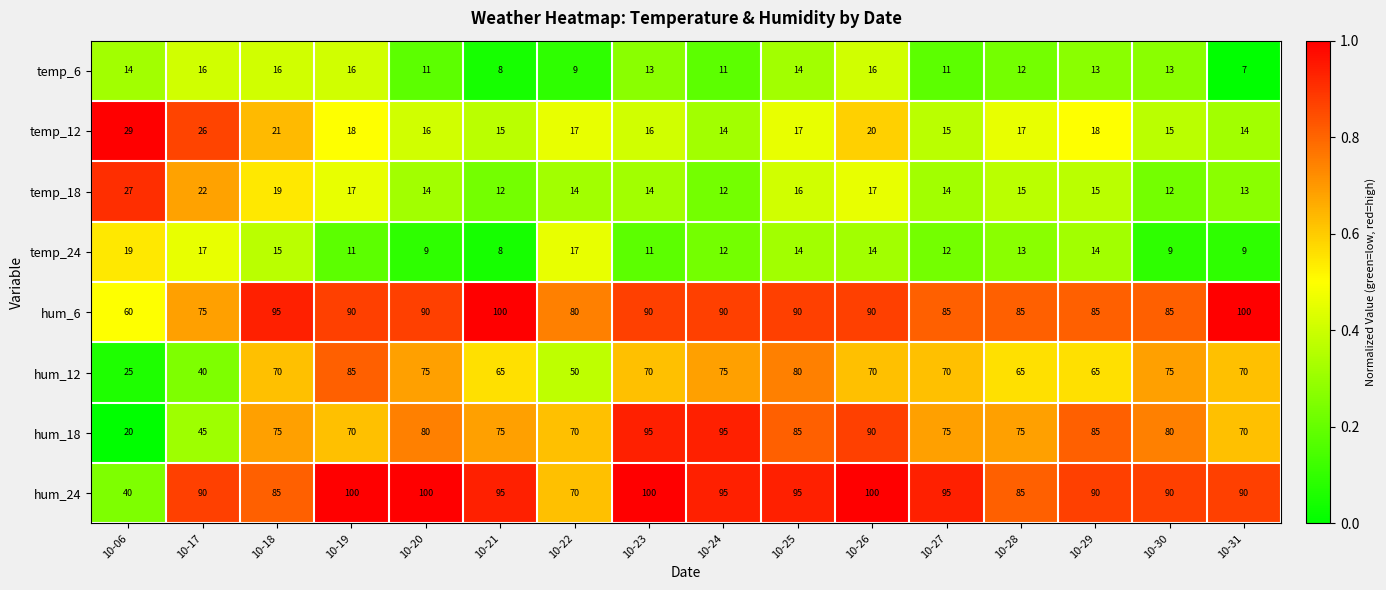

What value does the temp_12 series have at 10-30, to the nearest 5?

15